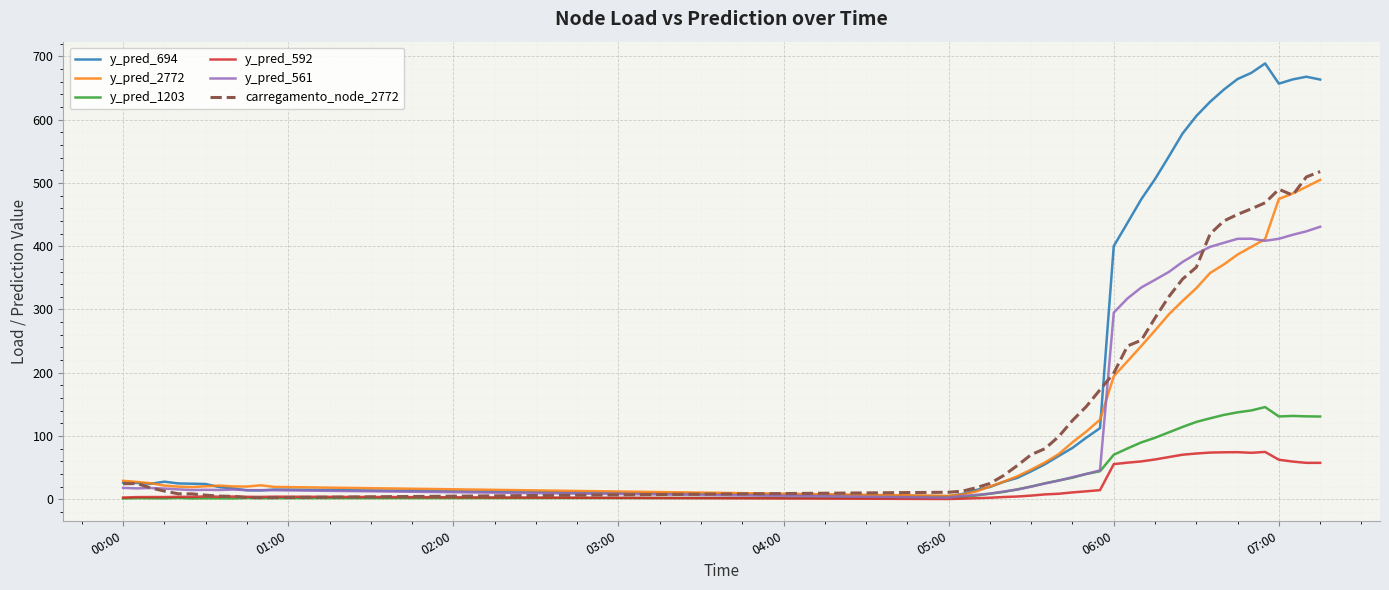

Which series has the widest spread of values?

y_pred_694